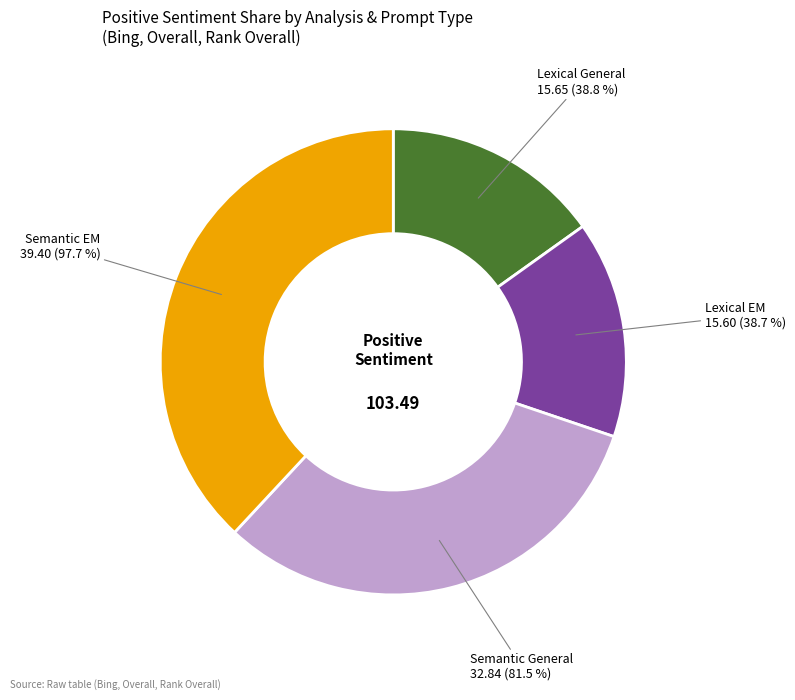

What percentage is the Lexical EM slice, to the nearest percent?

15%